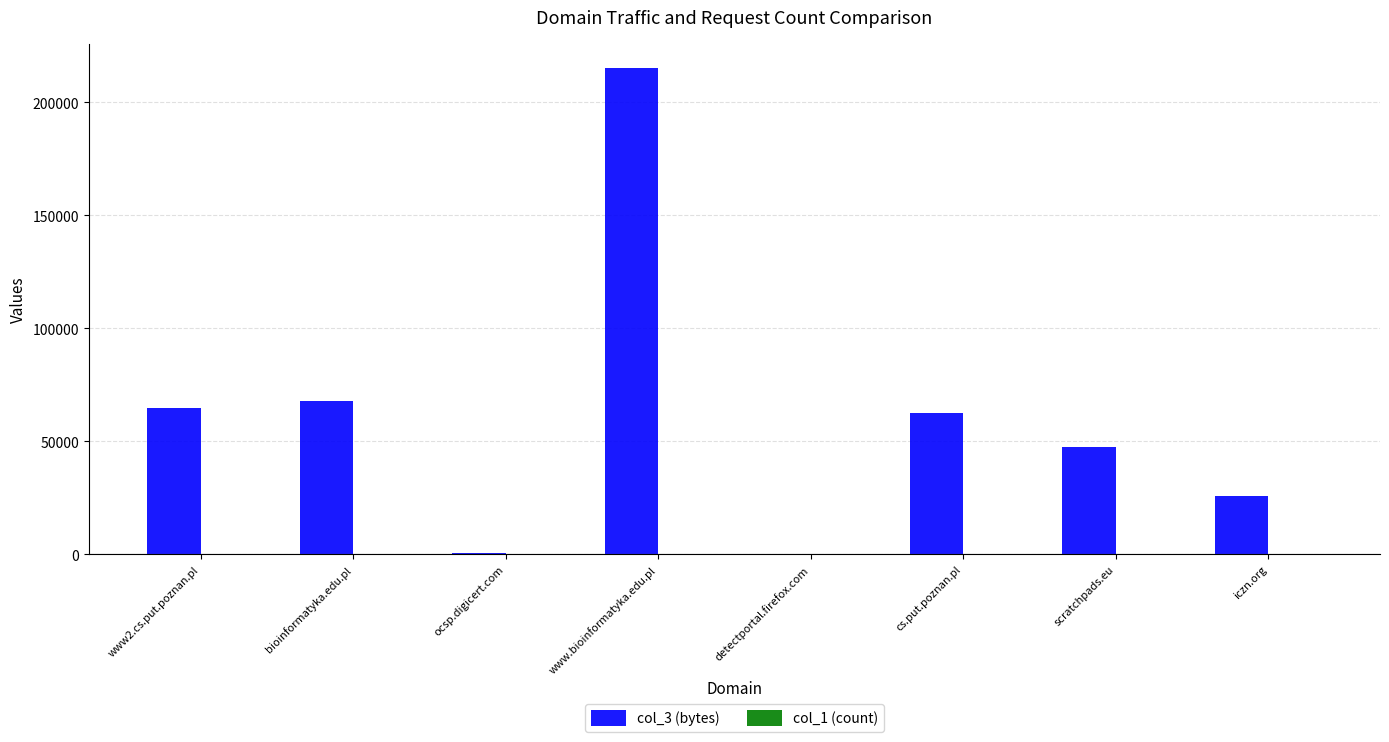

The value of col_3 (bytes) at scratchpads.eu is 69115. True or false?

False